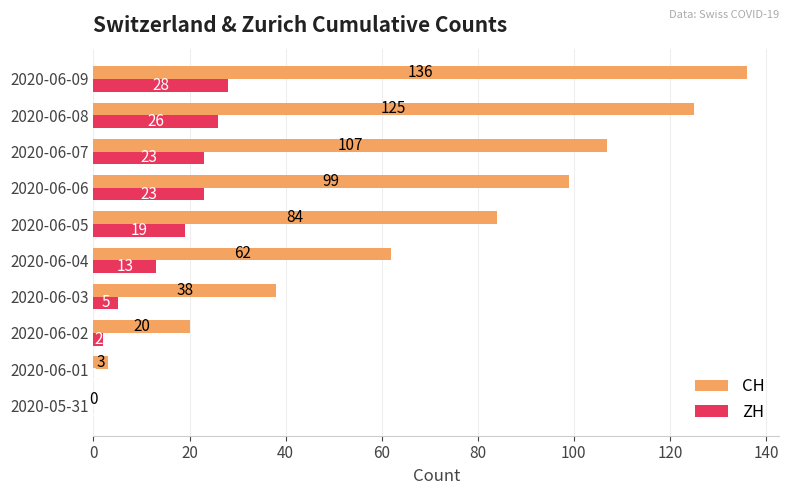

Read the CH value at 2020-06-01, to the nearest 5.

5